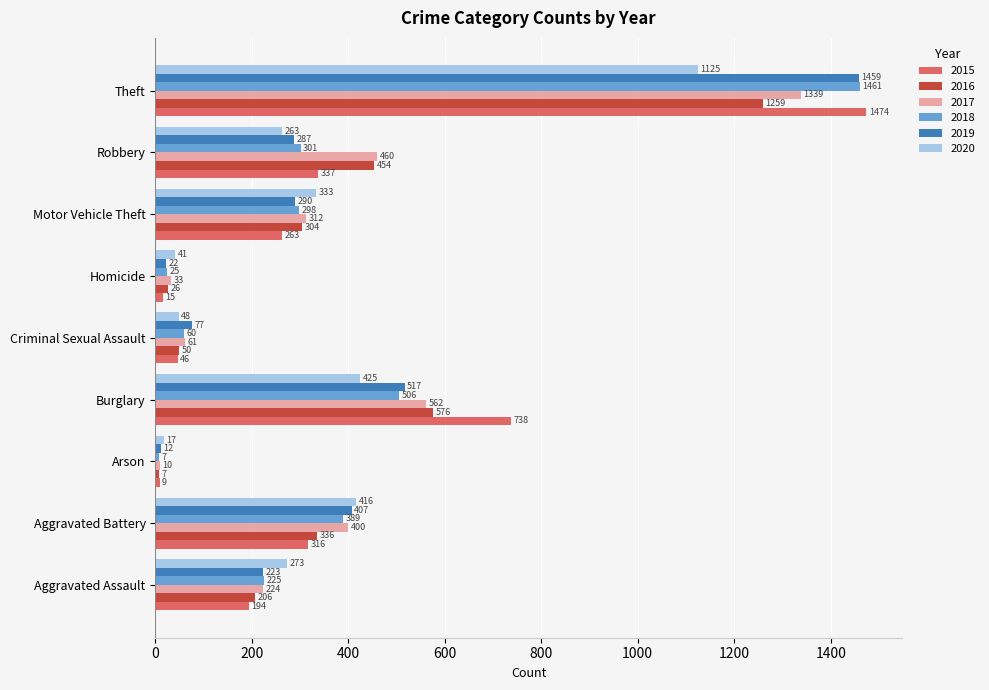

What is the difference between the maximum and second lowest values in the 2017 series?

1306